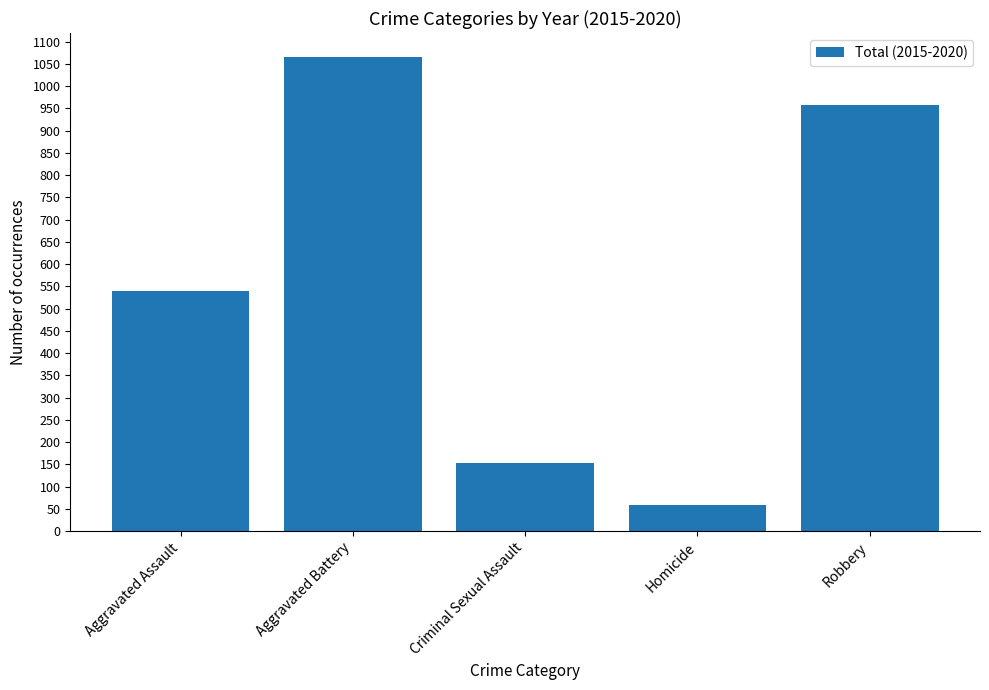

List the labels in order of value, smallest first.

Homicide, Criminal Sexual Assault, Aggravated Assault, Robbery, Aggravated Battery